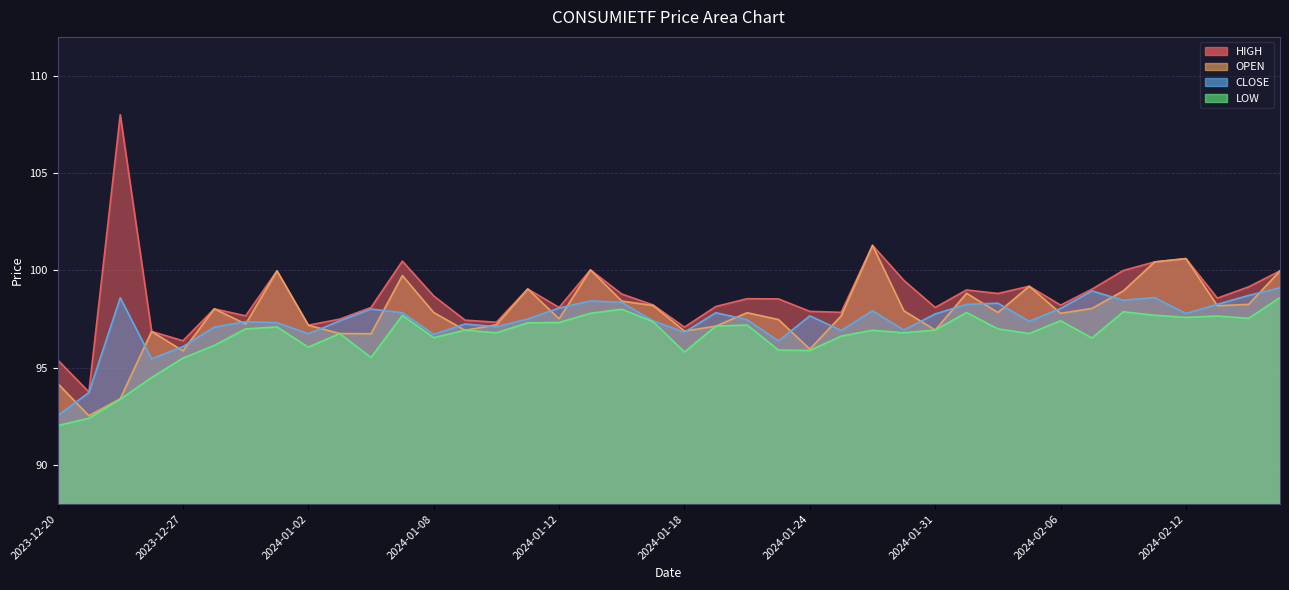

Between 2024-01-03 and 2023-12-29, which is larger?

2023-12-29